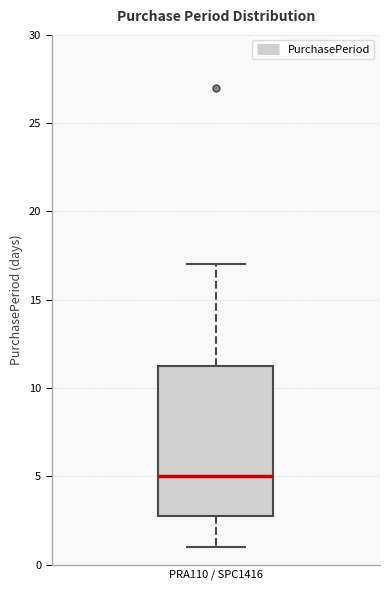

Read this box plot against the y-axis: the position of the median line, the range covered by the box, and the ends of both whiskers. The values are not printed on the chart, so give them approximately, as read against the axis.

median 5.0, box 3.0 to 11.5, whiskers 1.0 to 17.0